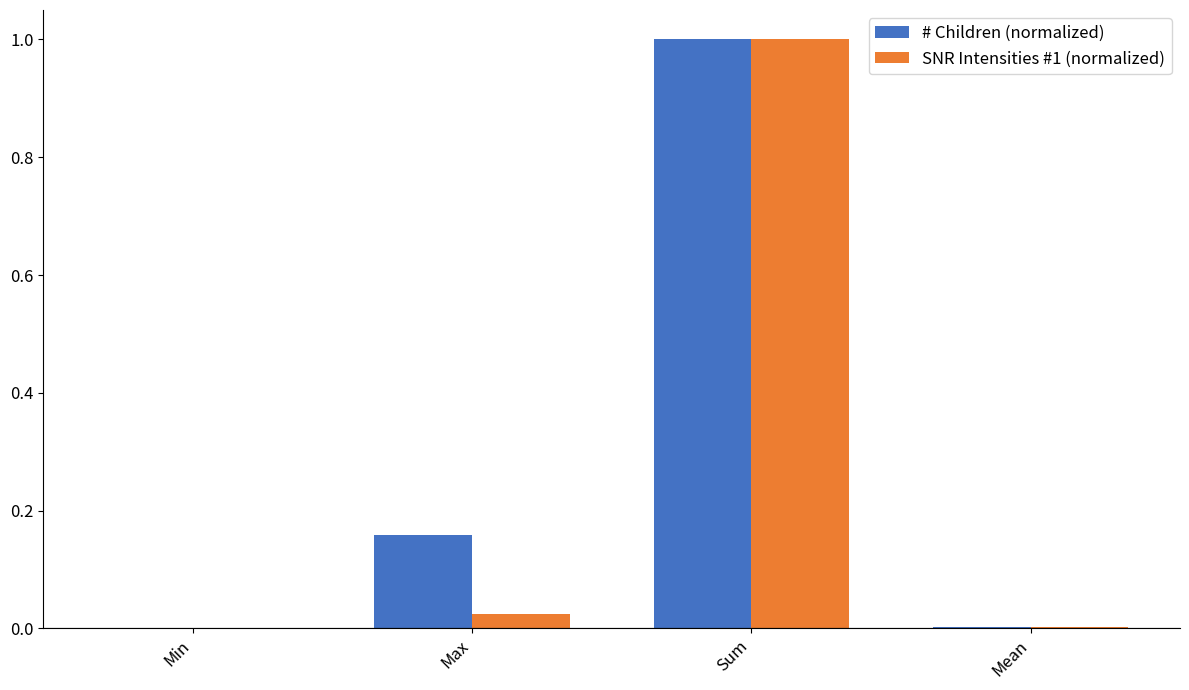

What is the sum of all # Children (normalized) values?

1.2